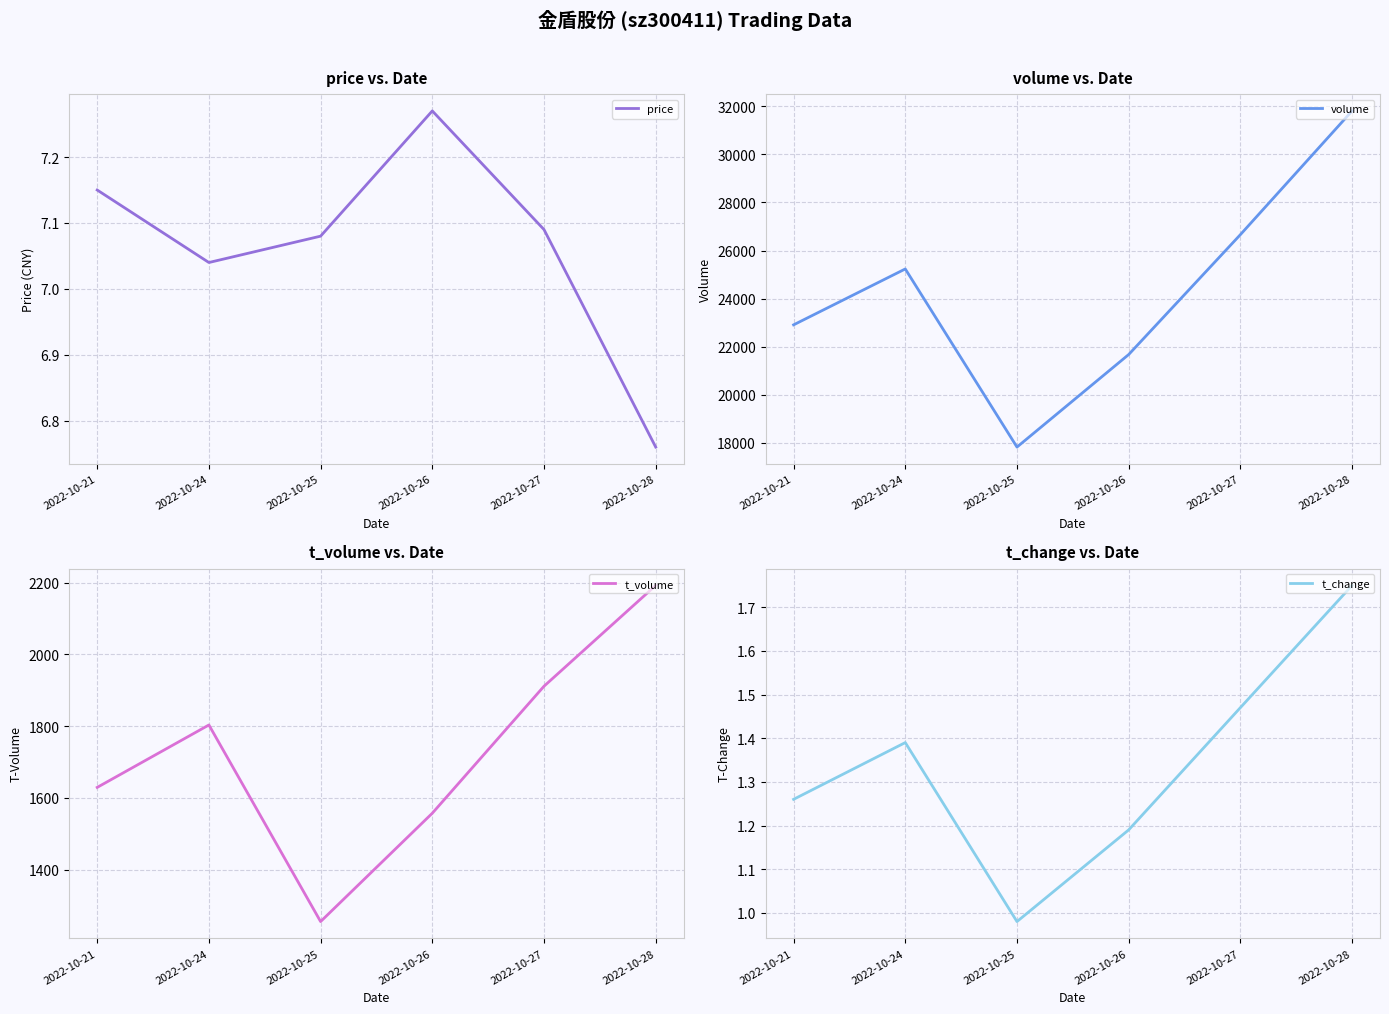

The t_volume series shows 3608.6 at 2022-10-28. True or false?

False